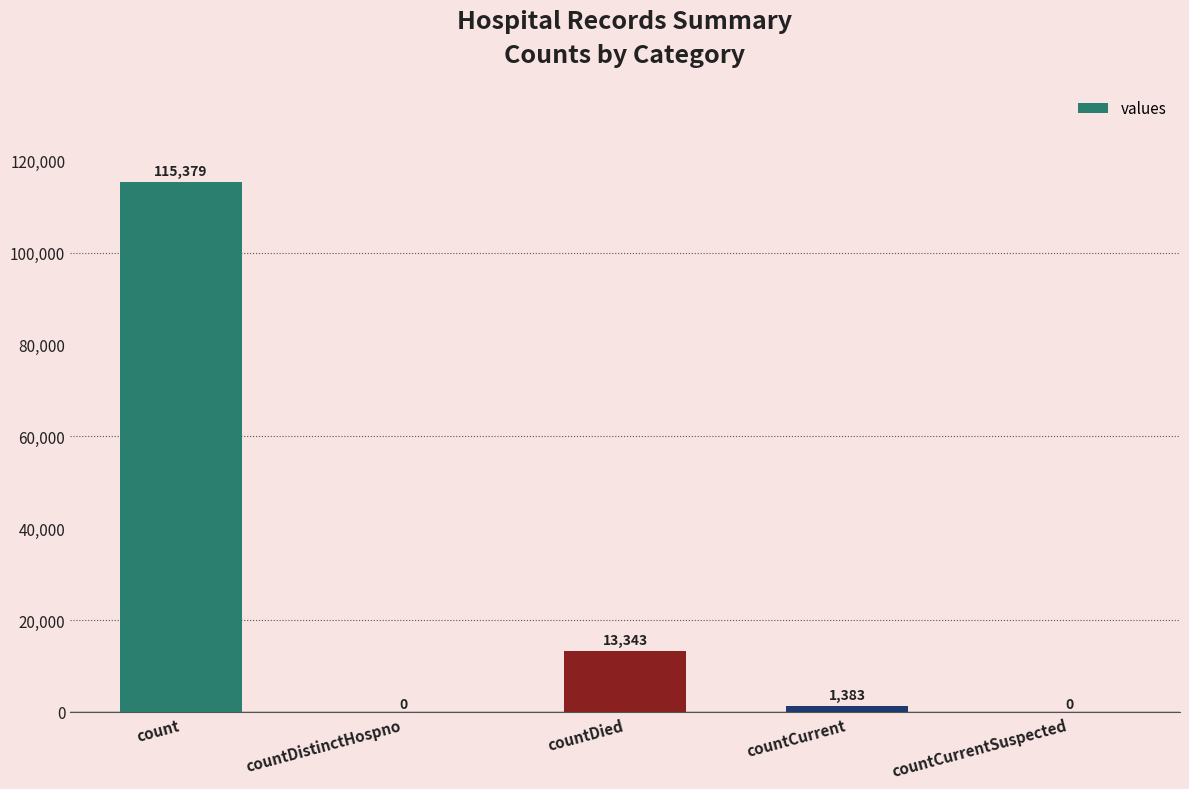

What is the sum of the values at countDistinctHospno and countCurrent?

1383